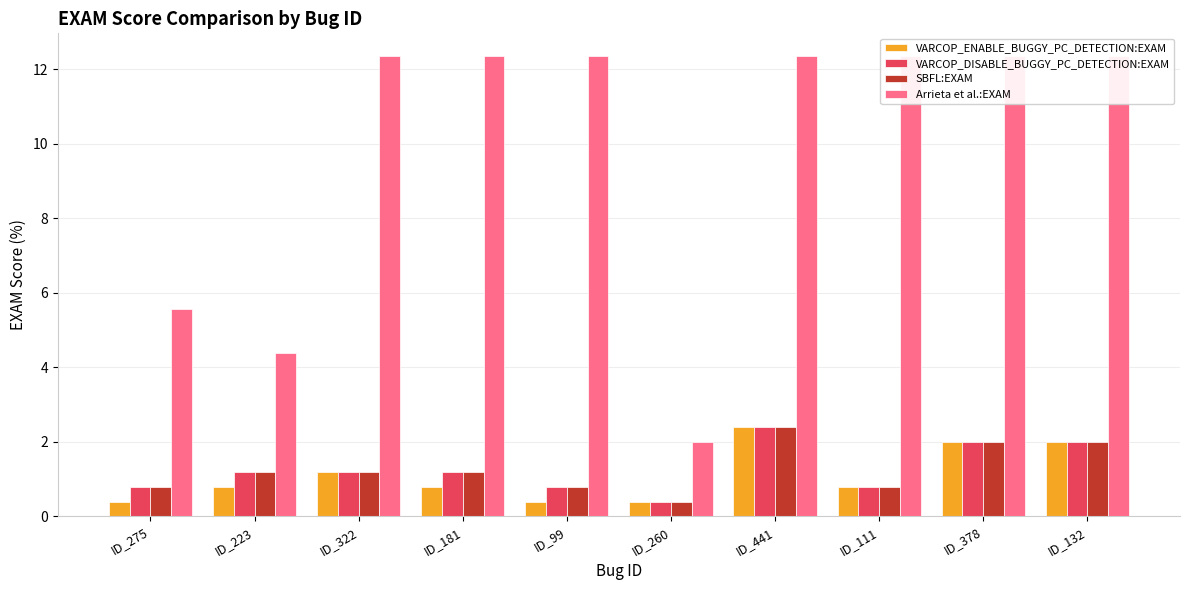

What is the label of the 3rd bar from the right?

ID_111